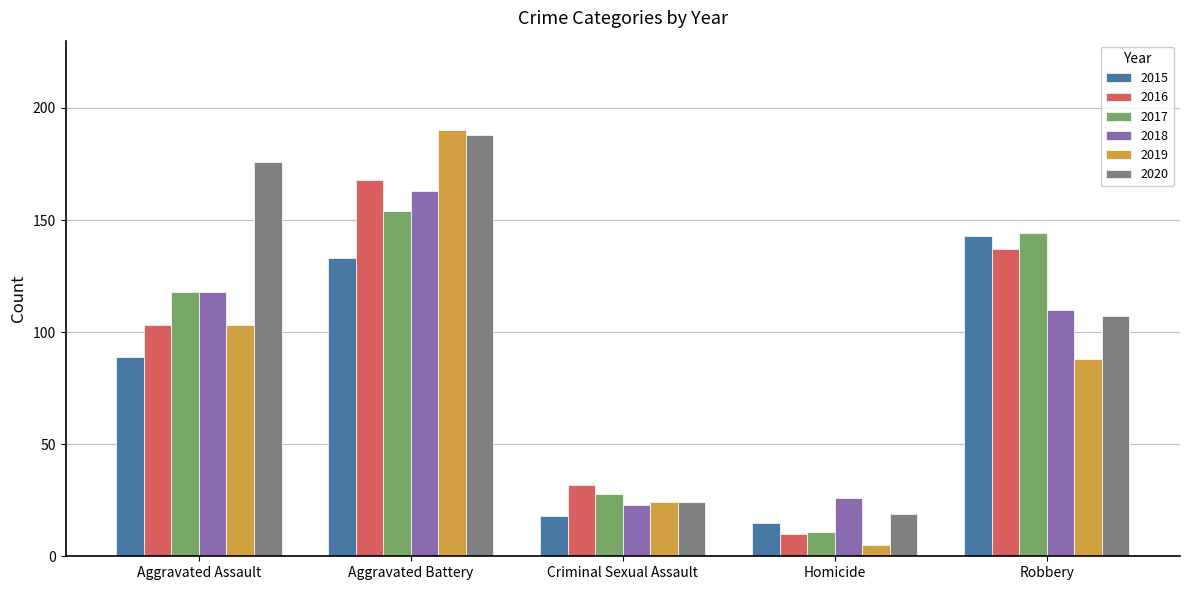

Between Aggravated Battery and Homicide, which series saw the biggest shift?

2019